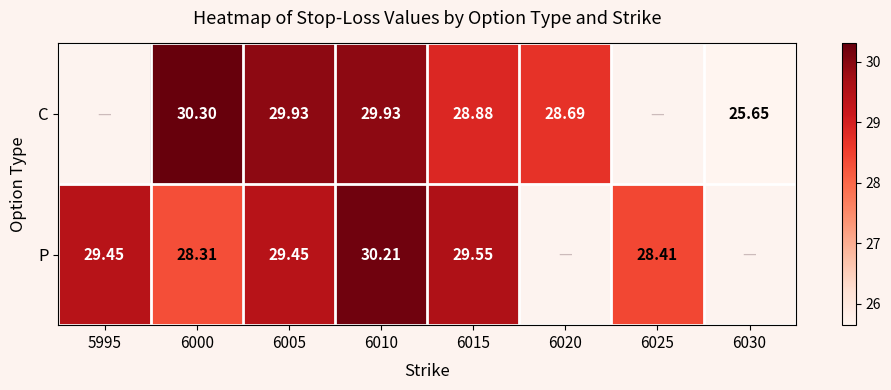

At 6015, list the series in order from largest to smallest.

P, C